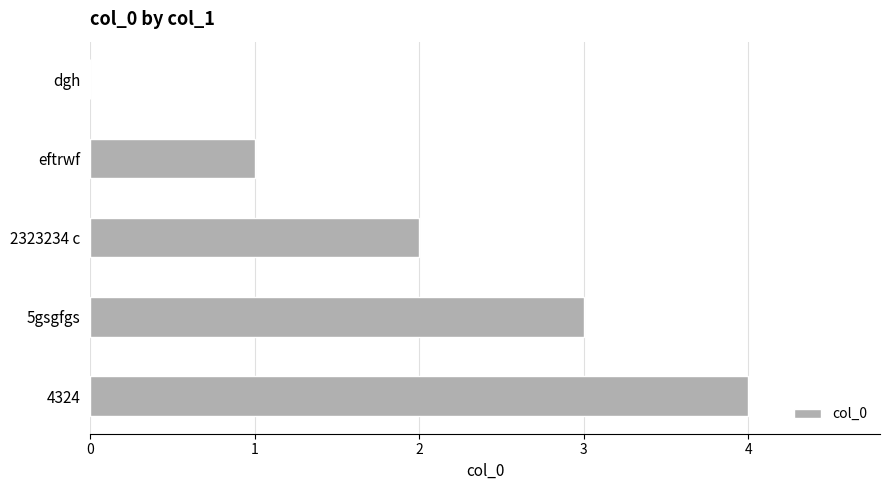

At which category does the chart reach its peak across all series?

4324